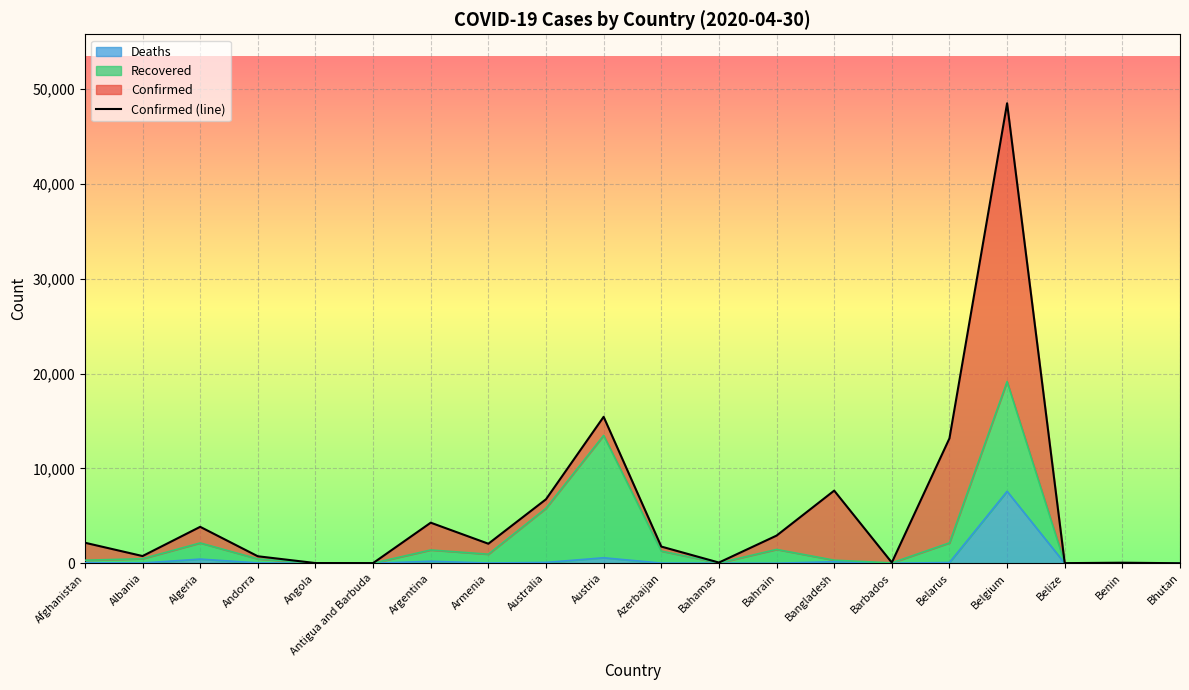

Is it true that the value at Bahamas is 80?

True